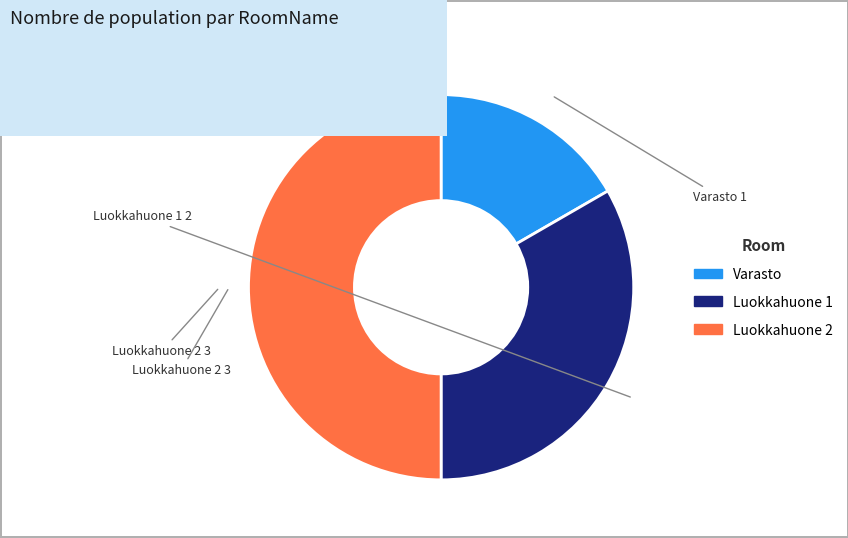

Which category has the biggest portion of the pie?

Luokkahuone 2